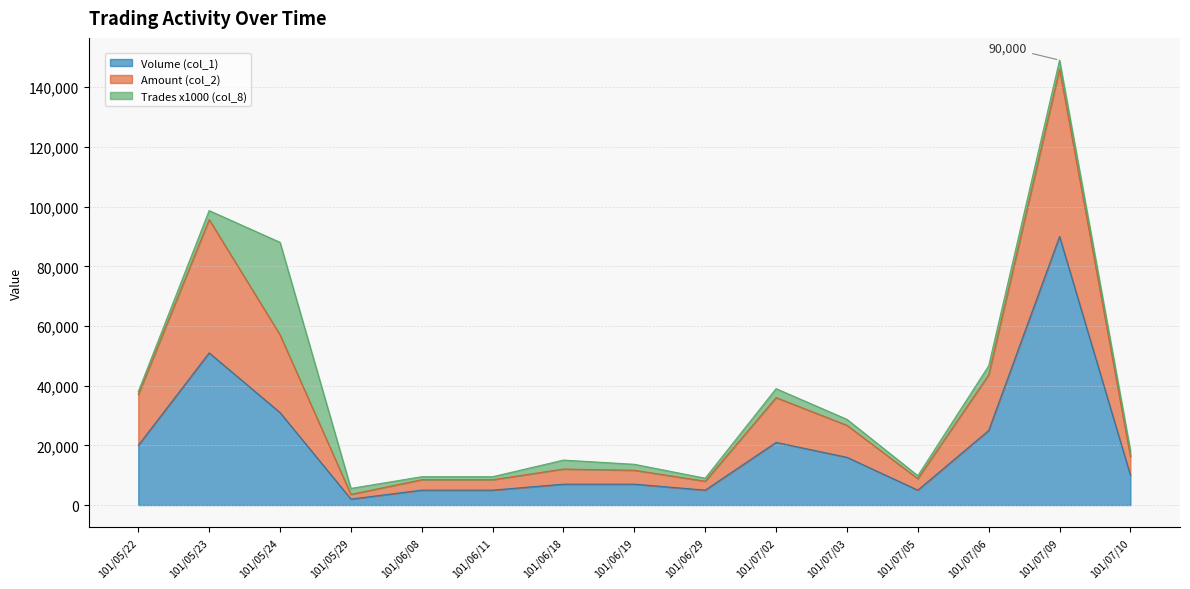

Which category has the highest value in the Amount (col_2) series?

101/07/09